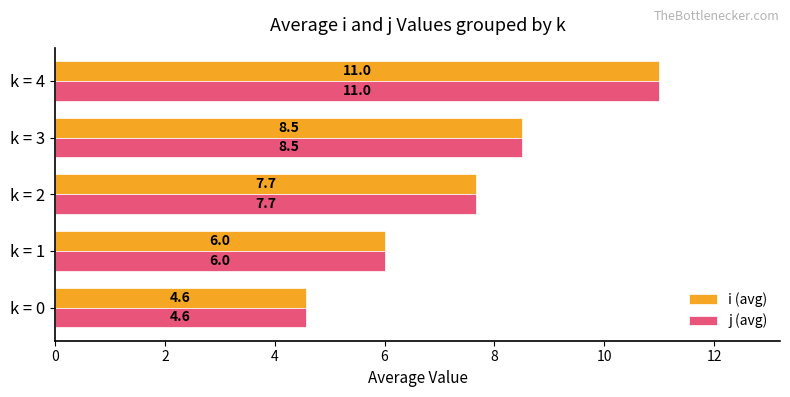

What is the difference between the maximum and minimum values in the i (avg) series?

6.4